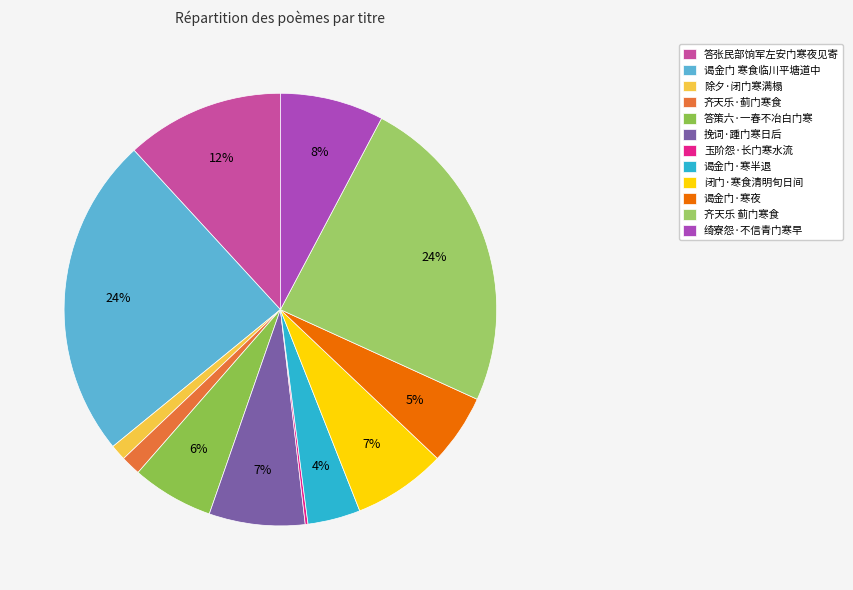

Count the number of slices in the pie.

12